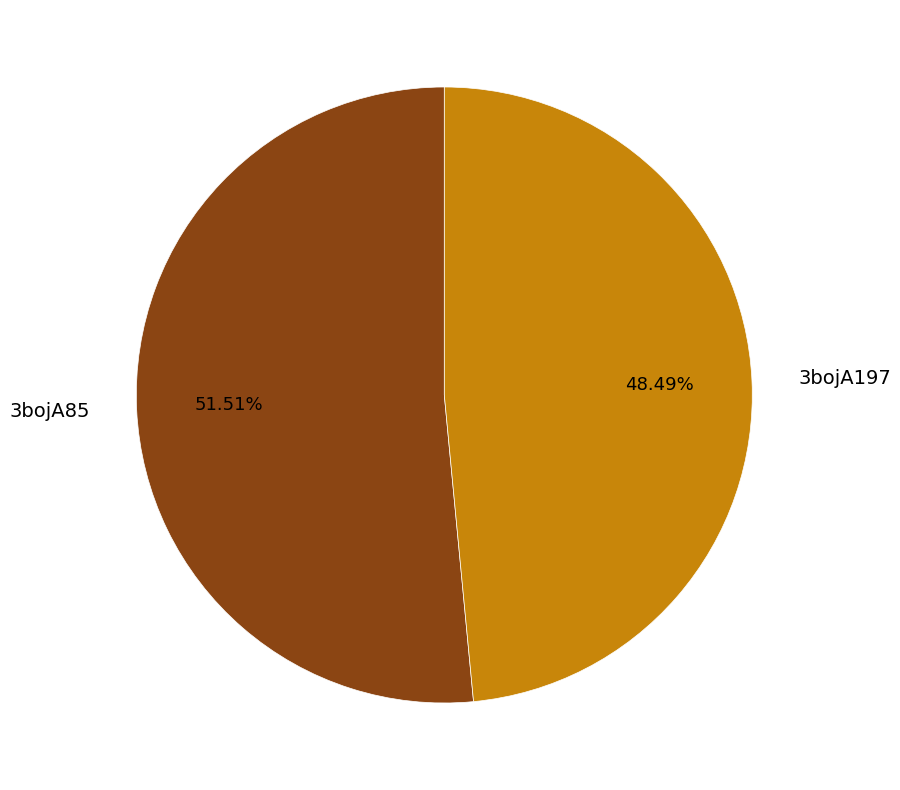

Rank the categories by value from highest to lowest.

3bojA85, 3bojA197